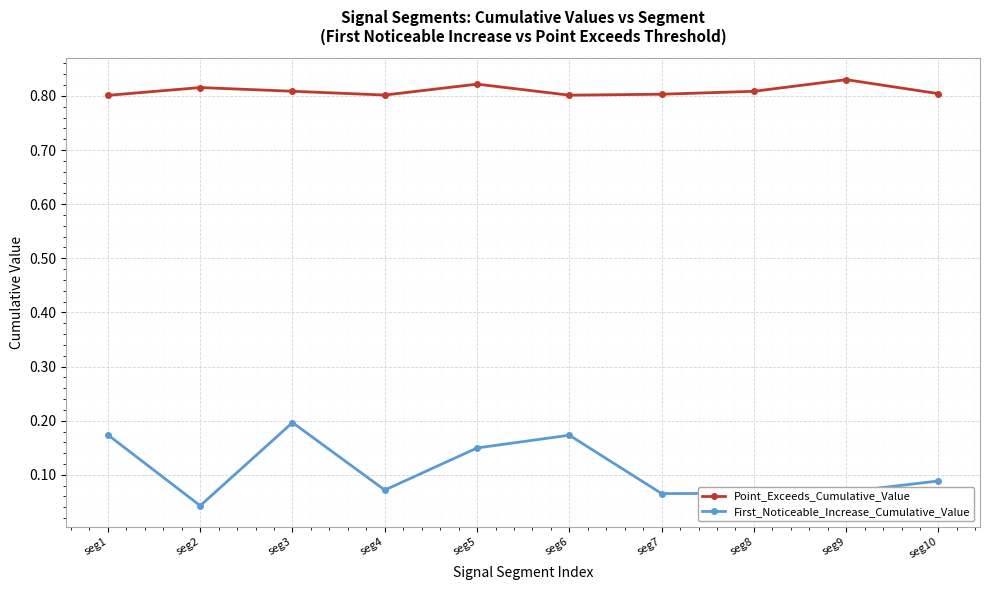

True or false: Point_Exceeds_Cumulative_Value has more than 1 interior local peaks.

True